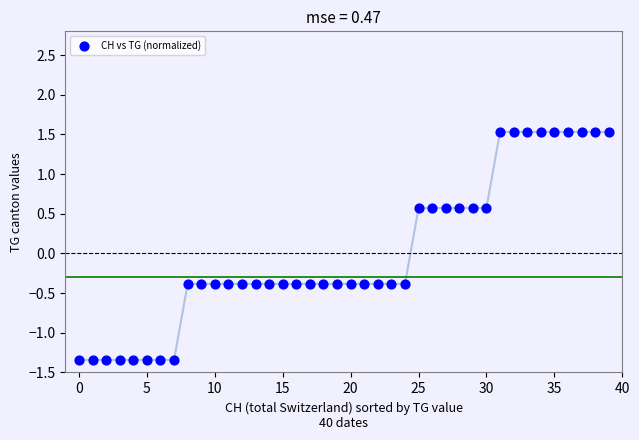

What is the range of Y values (max minus min)?

2.9